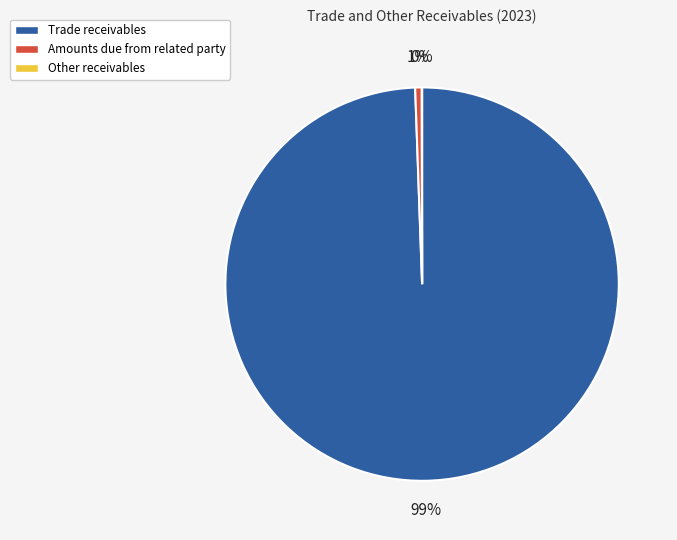

What is the majority slice?

Trade receivables